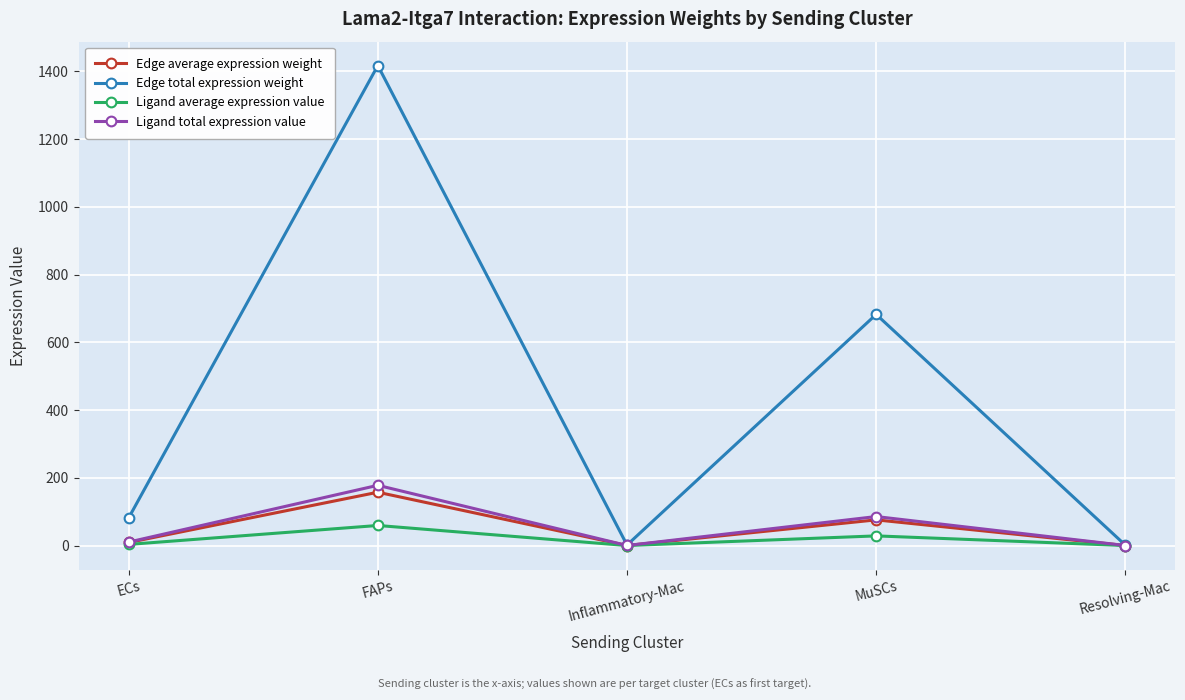

Which series has the largest total across all categories?

Edge total expression weight